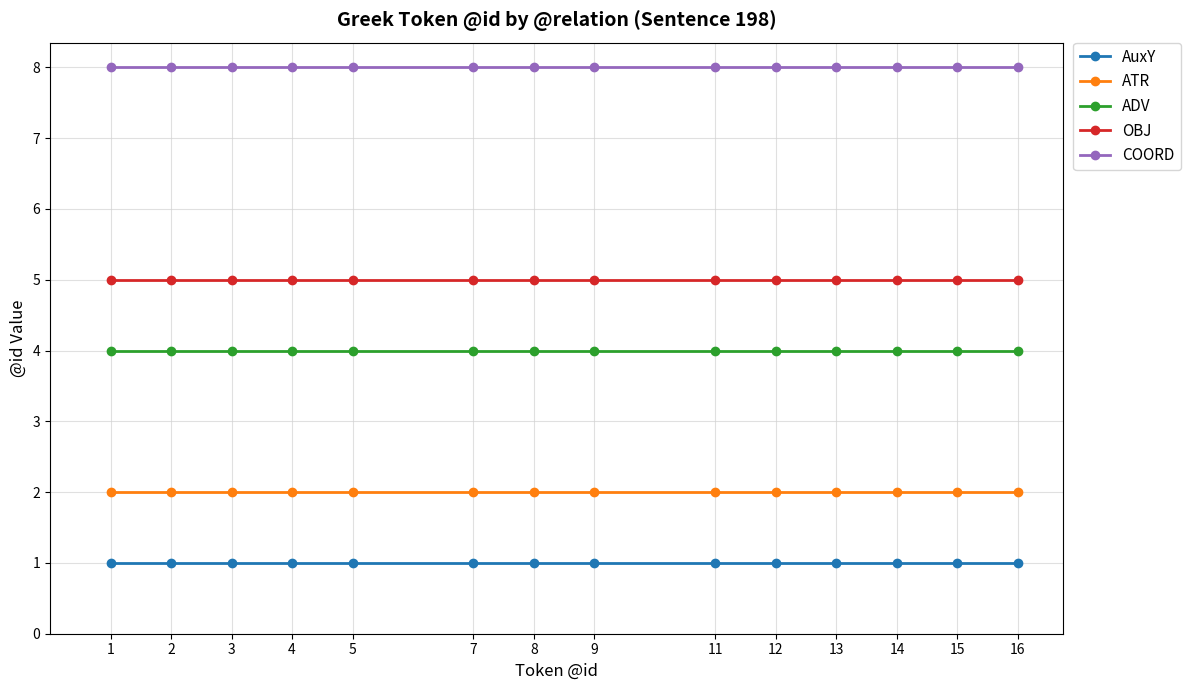

Reading left to right, extract all data points from this chart.

AuxY: 1	1	1	1	1	1	1	1	1	1	1	1	1	1
ATR: 2	2	2	2	2	2	2	2	2	2	2	2	2	2
ADV: 4	4	4	4	4	4	4	4	4	4	4	4	4	4
OBJ: 5	5	5	5	5	5	5	5	5	5	5	5	5	5
COORD: 8	8	8	8	8	8	8	8	8	8	8	8	8	8